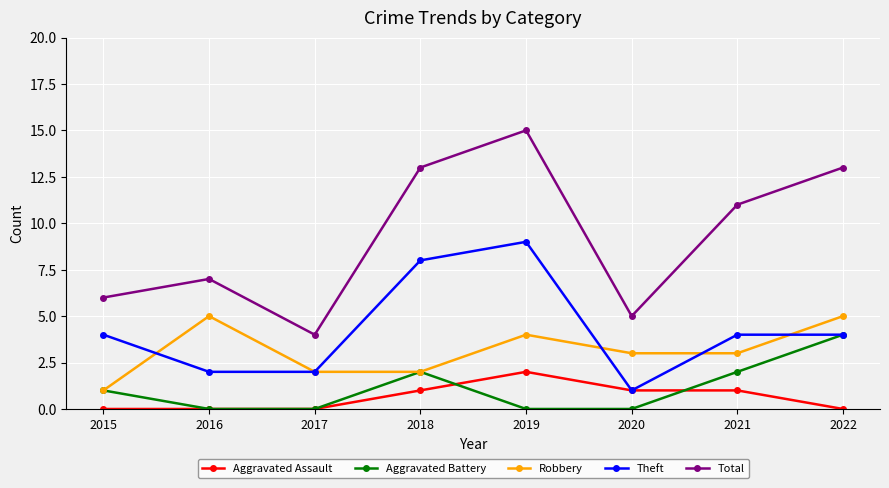

What is the sum of all Robbery values?

25